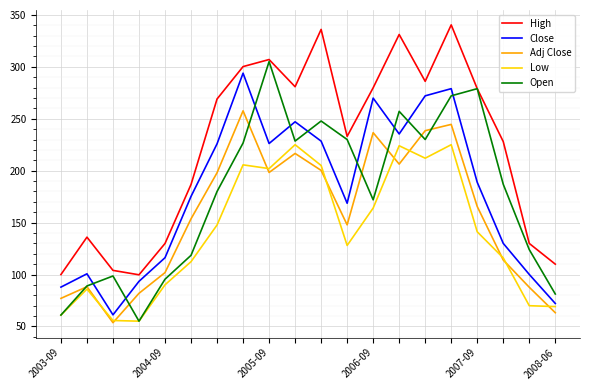

Does the chart have visible grid lines?

Yes